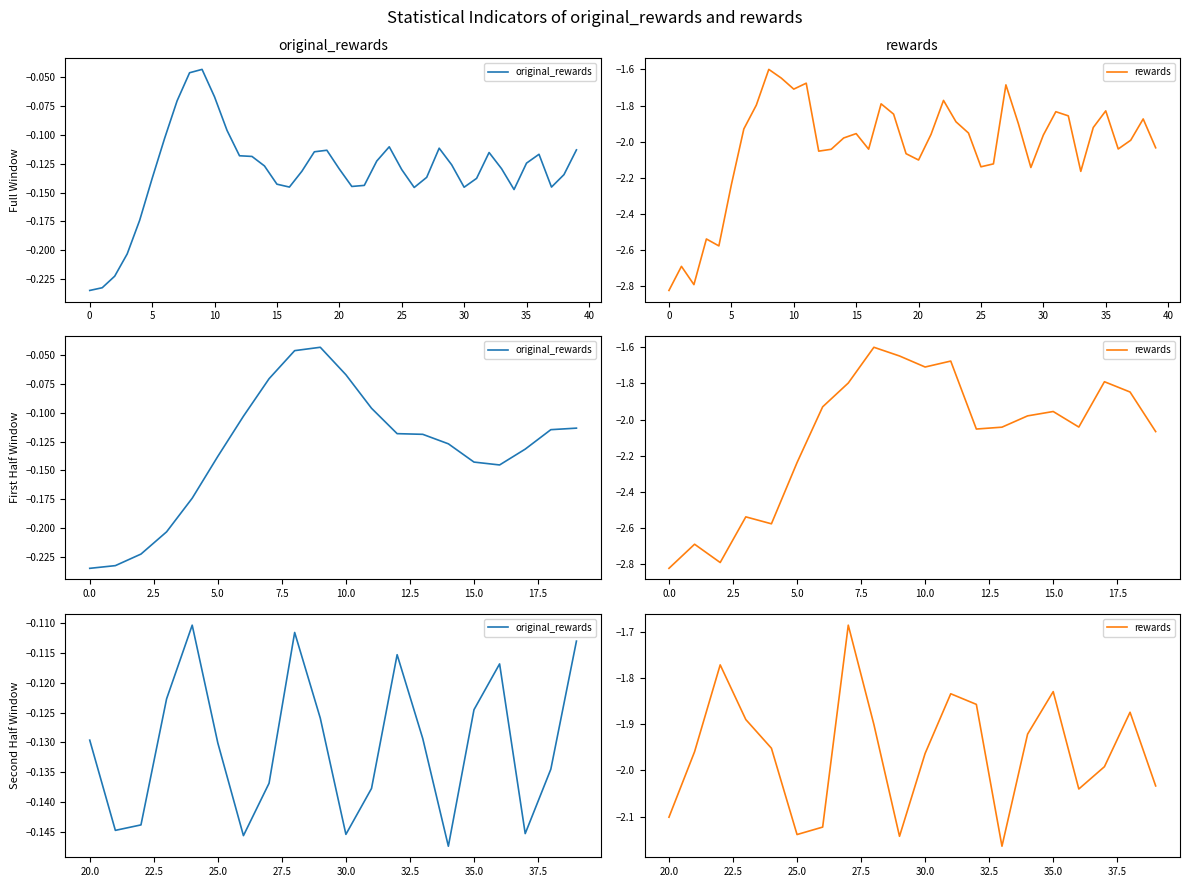

Rank the series by their maximum value, from lowest to highest.

rewards, original_rewards